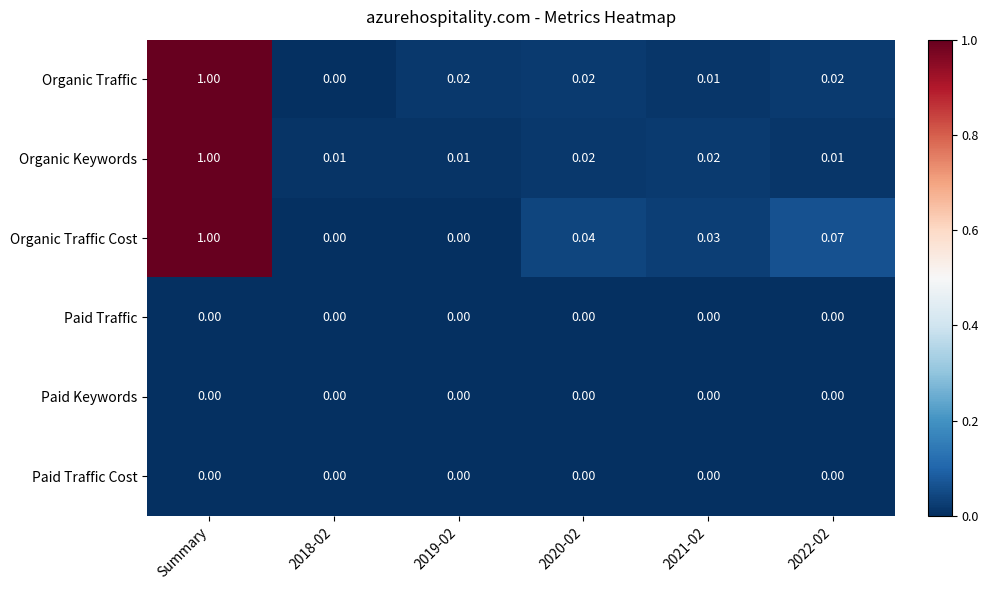

Between 2018-02 and 2020-02, which series saw the biggest shift?

Organic Traffic Cost